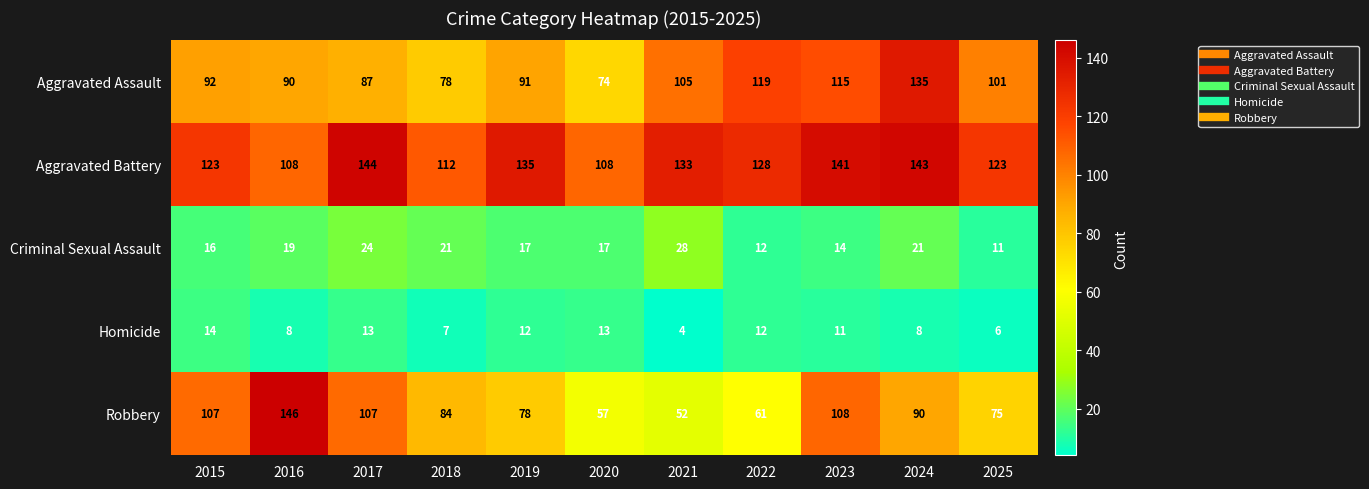

What is the average value of the Homicide series?

10